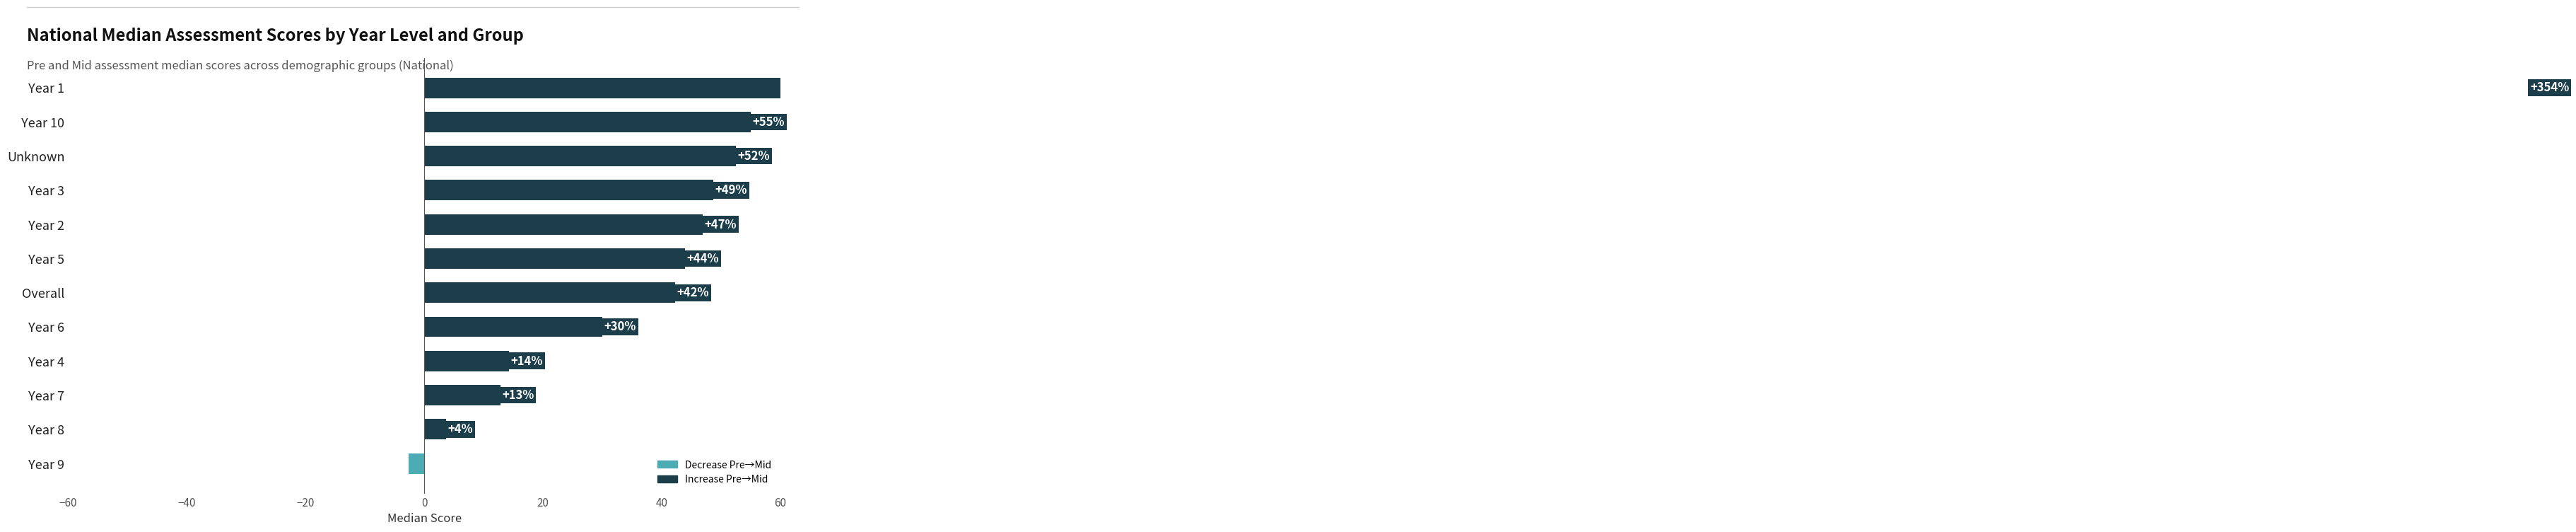

How many positive values are there?

11